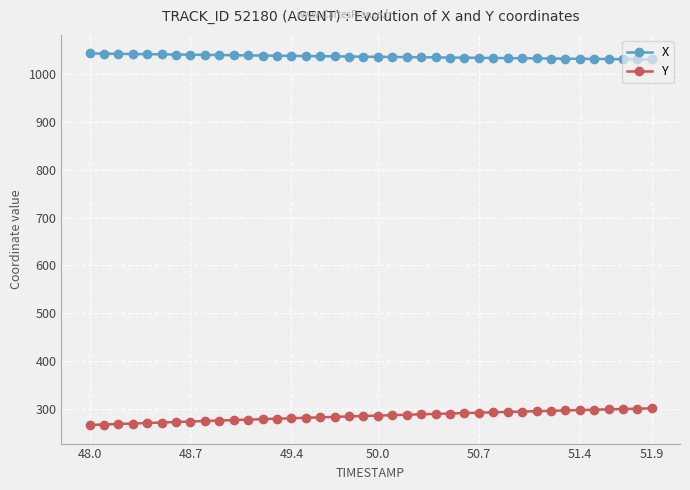

What is the difference between the second highest and minimum values in the X series?

12.1